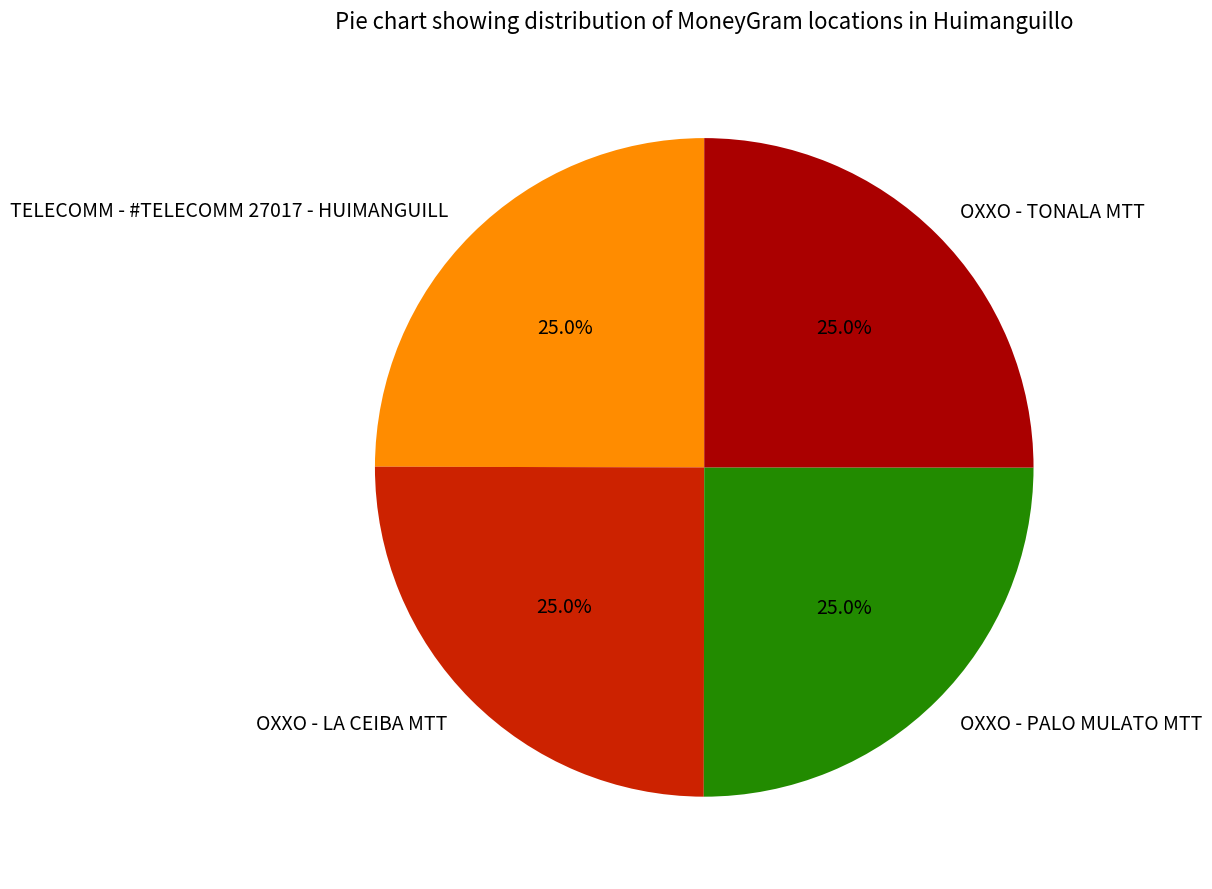

Does OXXO - PALO MULATO MTT account for over 50% of the chart?

No